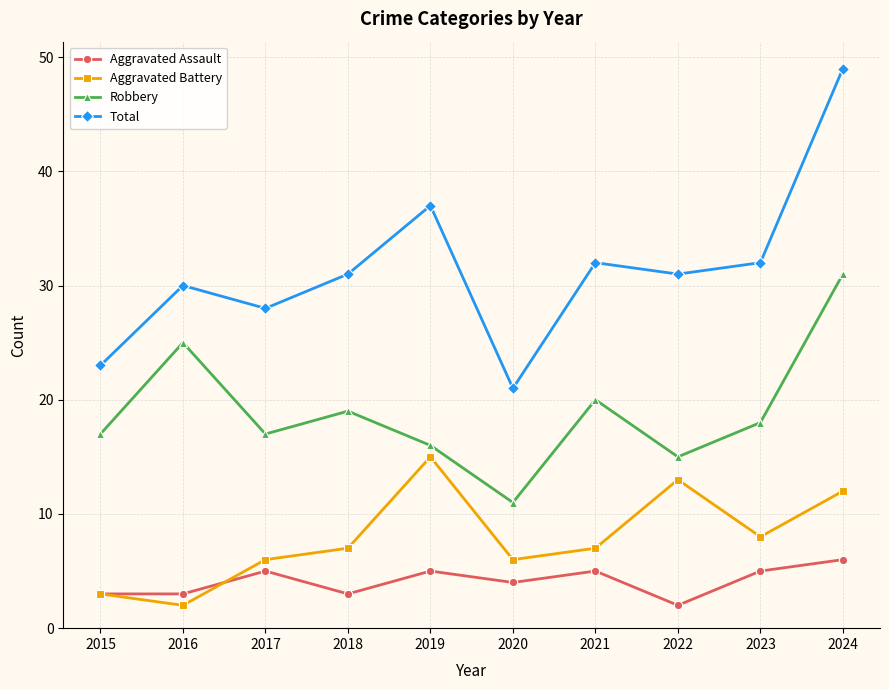

True or false: Aggravated Battery and Robbery intersect in this chart.

False